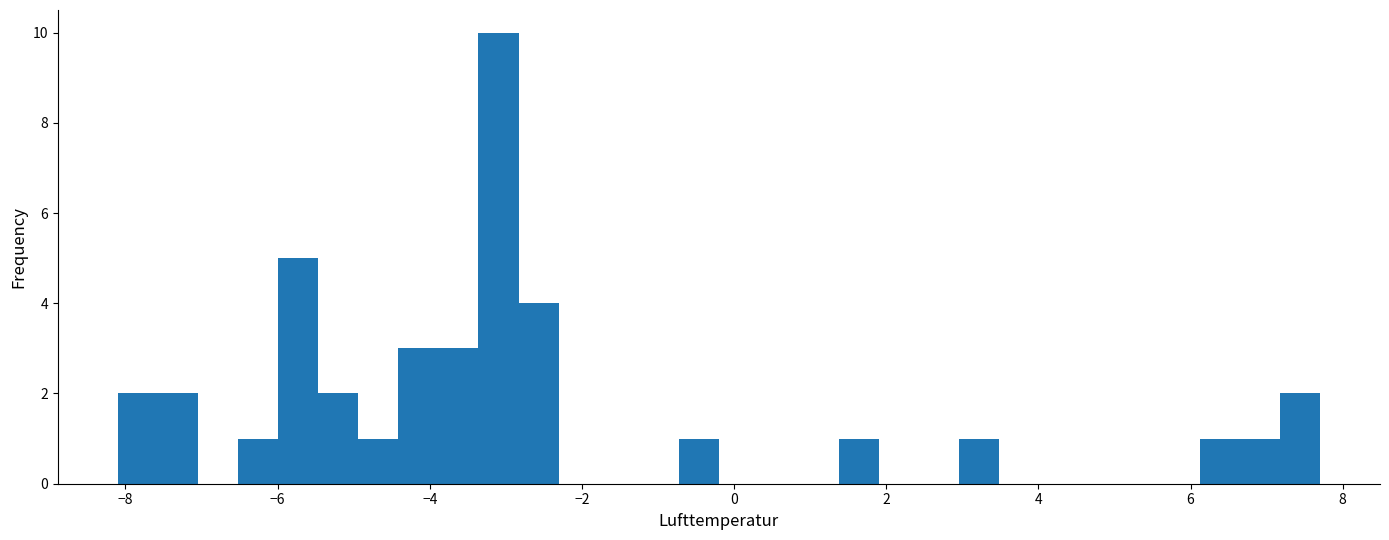

Read against the x-axis, roughly where is the centre of the tallest bar?

-3.0